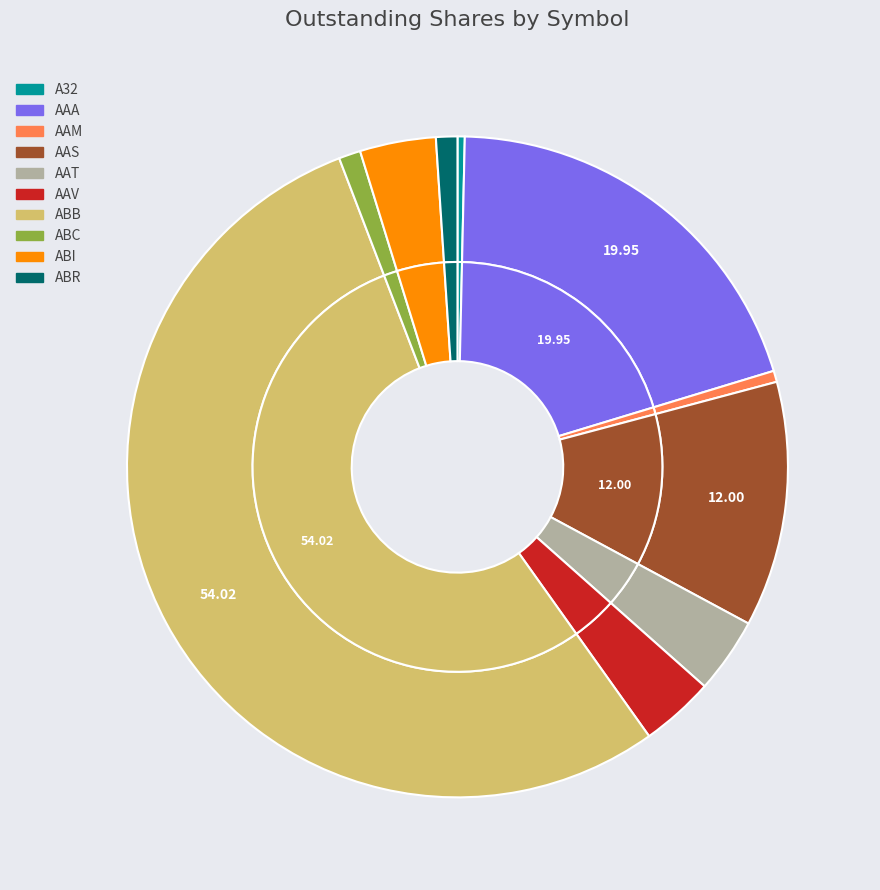

The A32 slice represents 7% of the pie. True or false?

False